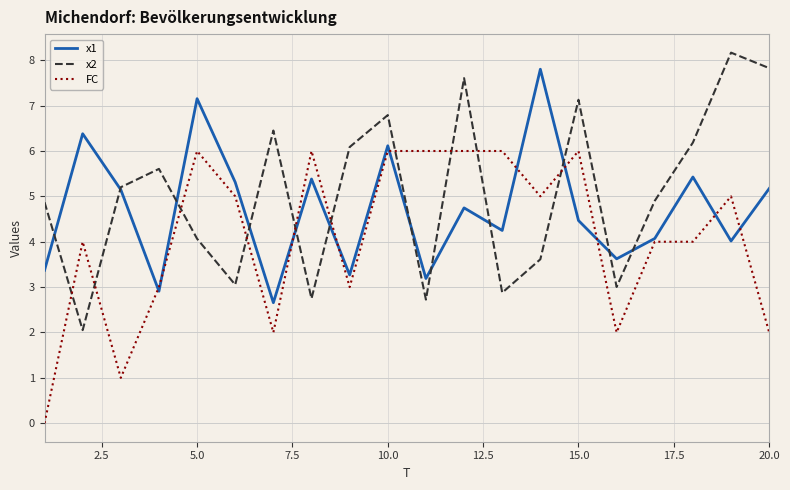

Which series ends up on top after the final intersection of x2 and FC?

x2